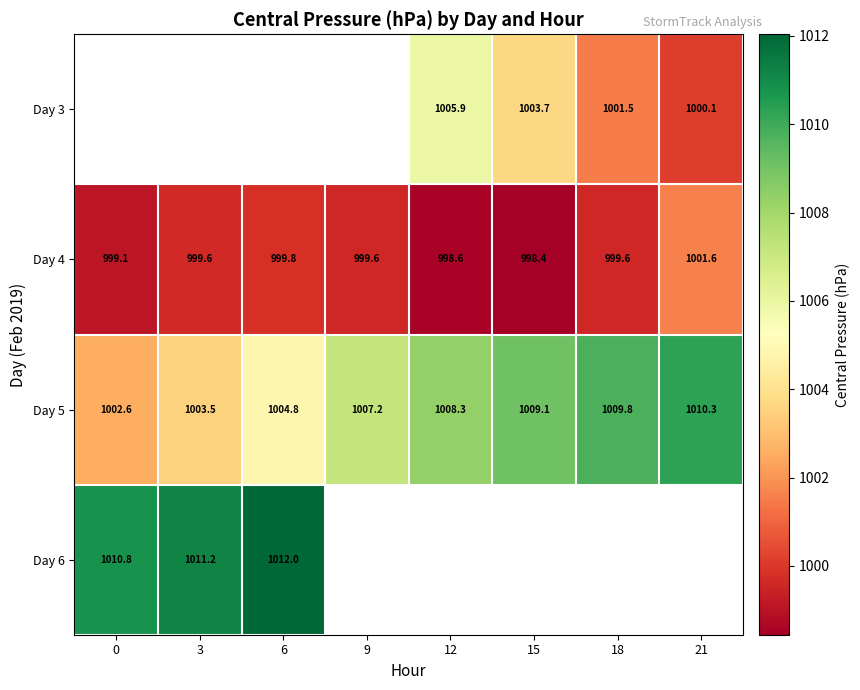

Is the value of Day 5 at 21 greater than the value of Day 3 at 15?

Yes